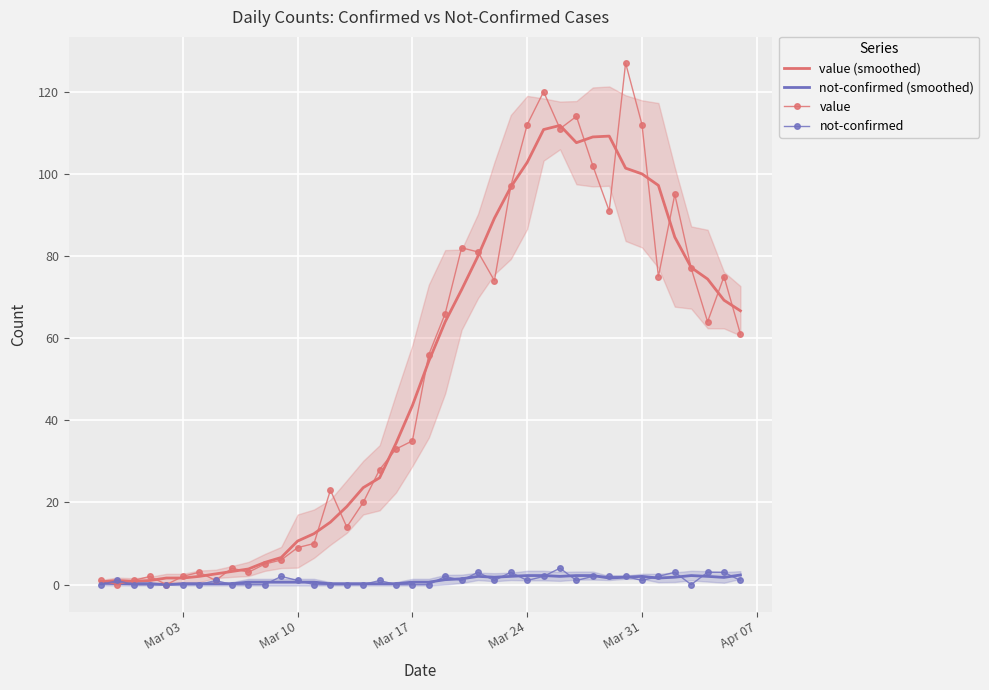

The value of value at Mar 10 is 13.6. True or false?

False